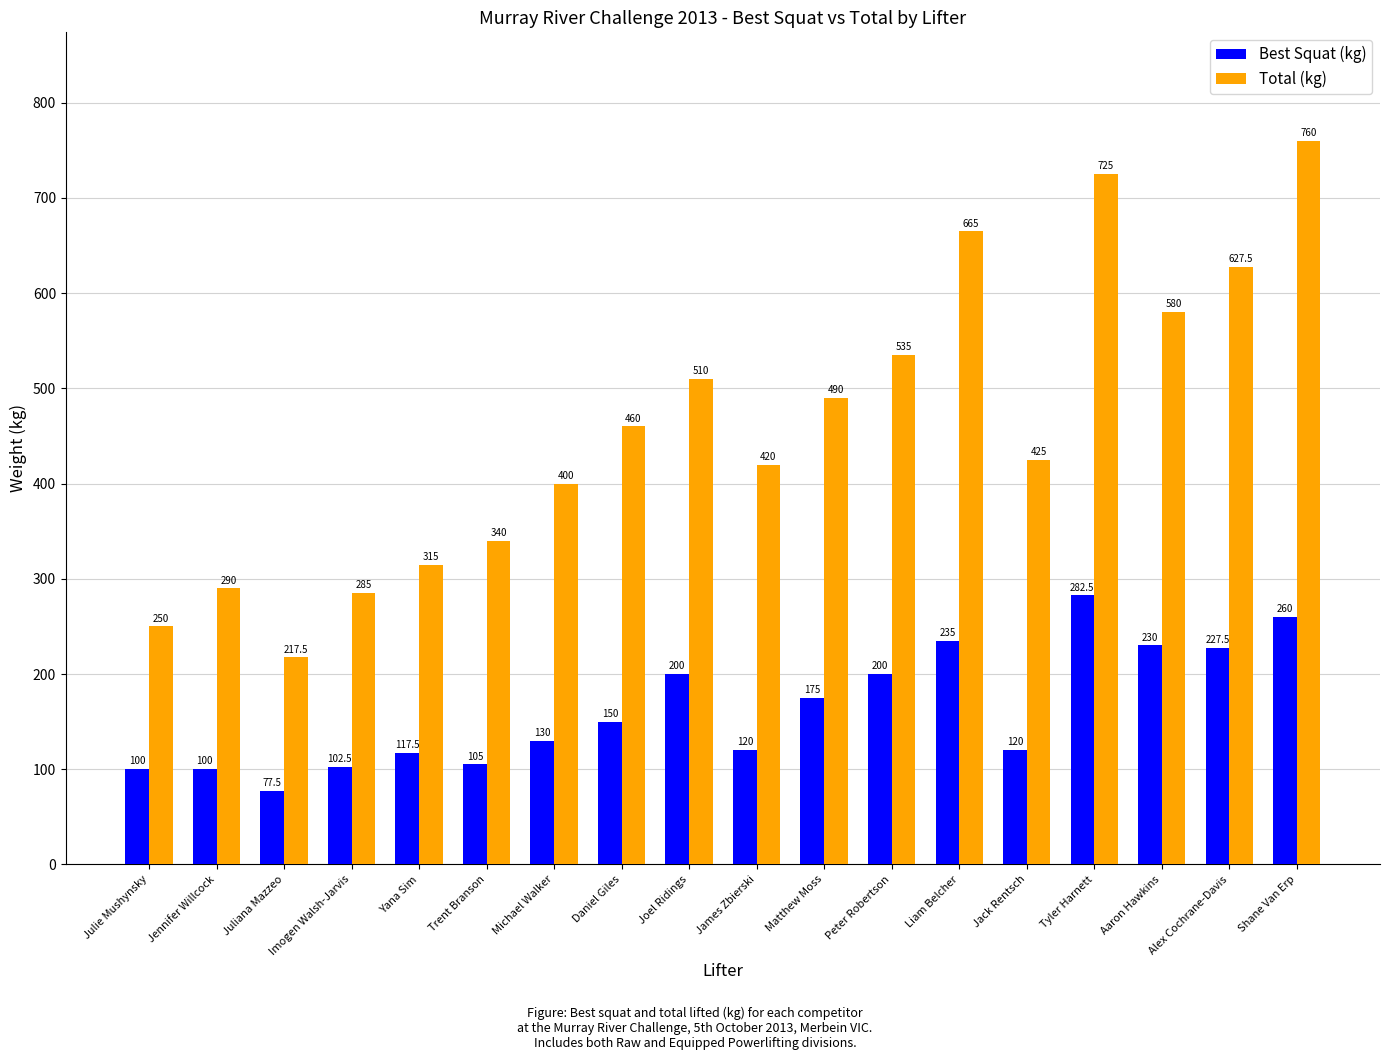

List the series in order of their peak value, highest first.

Total (kg), Best Squat (kg)